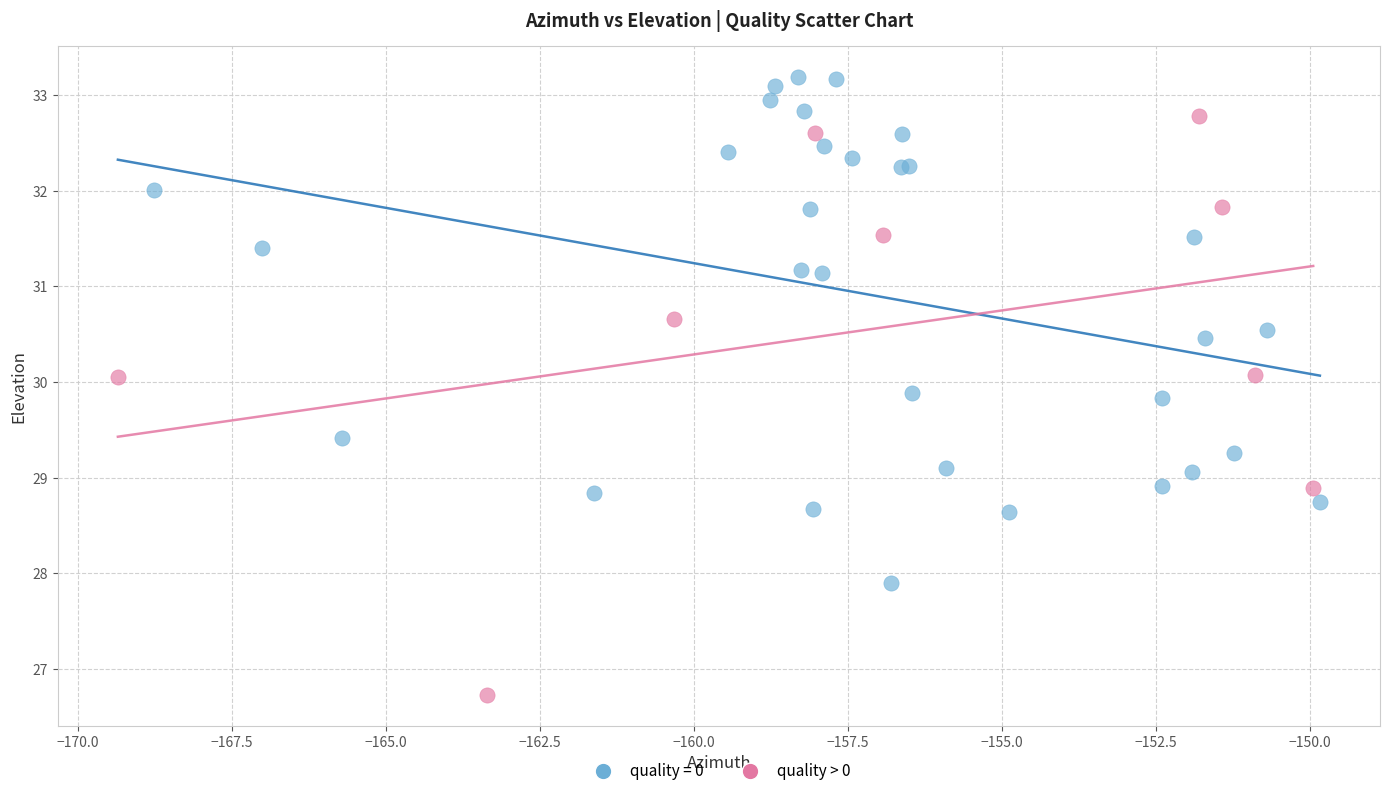

Which series reaches the minimum Y coordinate?

quality > 0